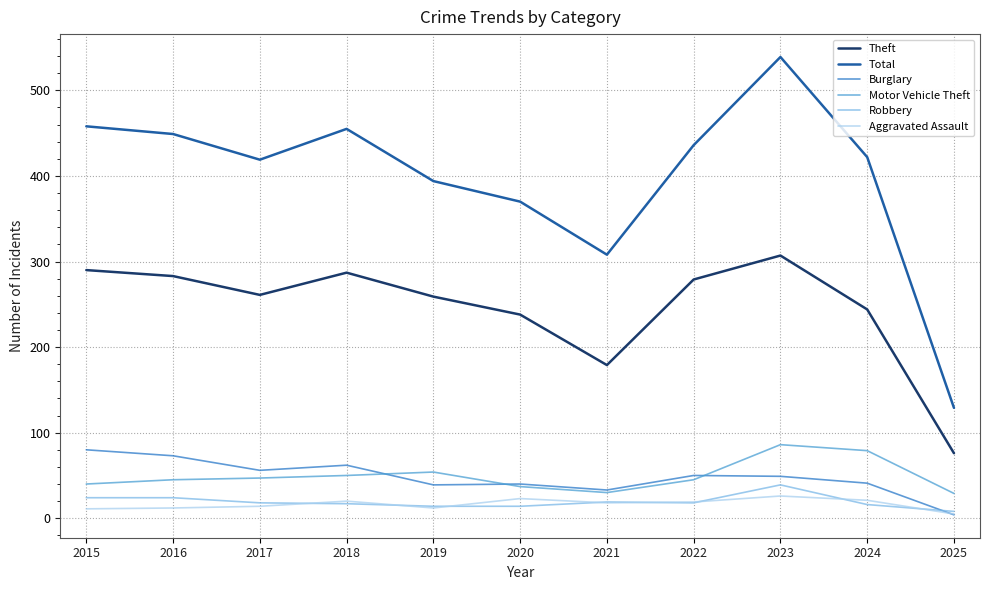

Which series has the widest spread of values?

Total